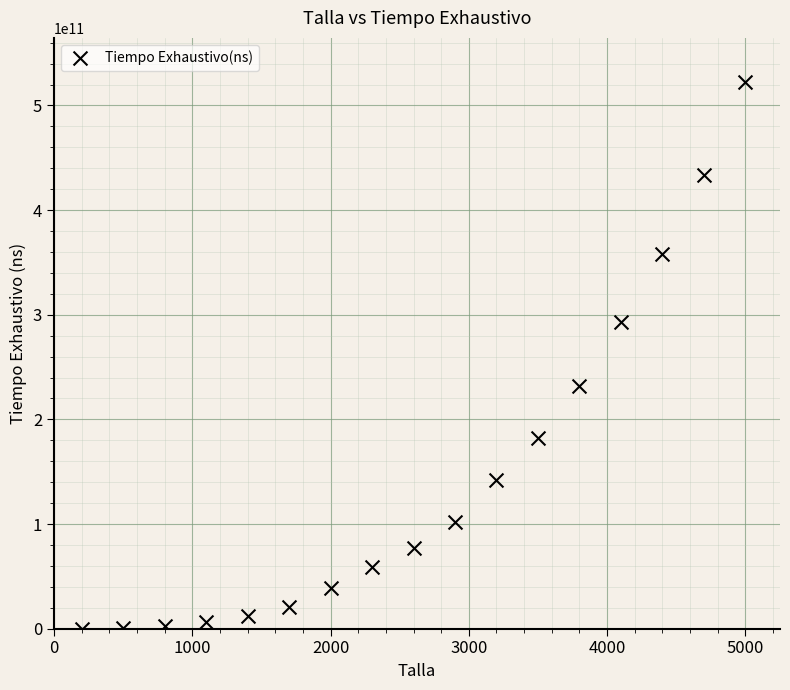

What is the range of X values (max minus min)?

4800